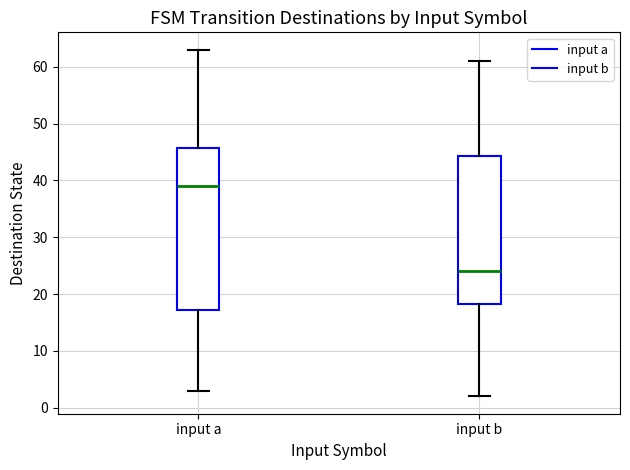

Where does the upper whisker of the box for input a end on the y-axis? The values are not printed on the chart, so give them approximately, as read against the axis.

63